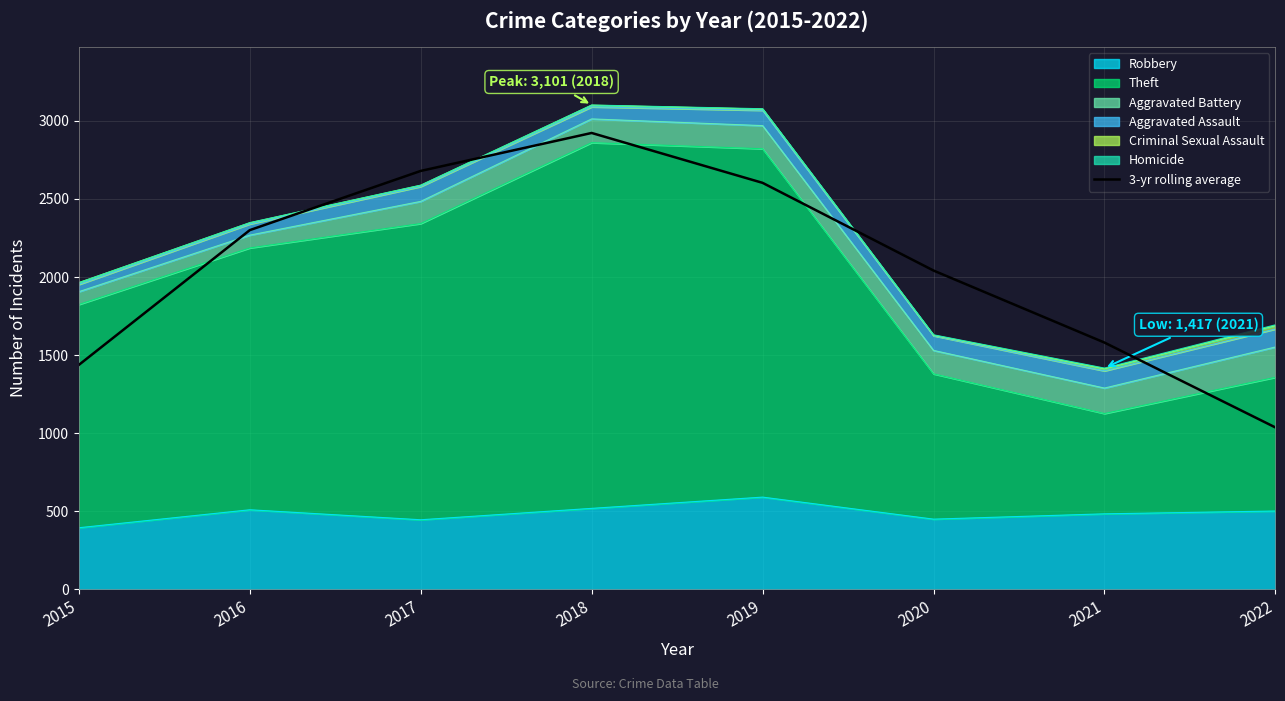

The value at 2020 is 2041.3. True or false?

True